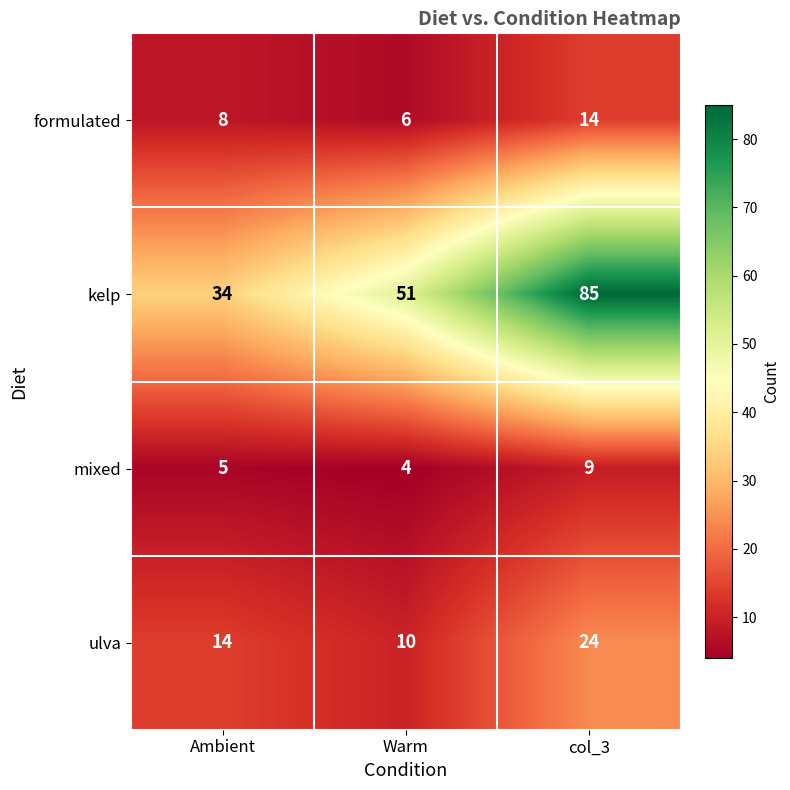

Rank the categories by ulva value from highest to lowest.

col_3, Ambient, Warm